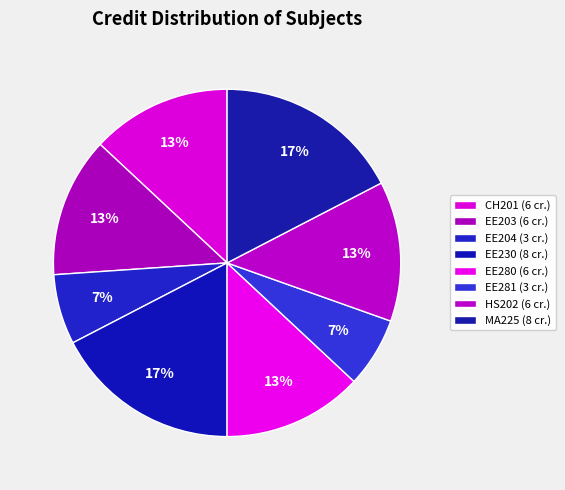

How many segments does this pie chart have?

8